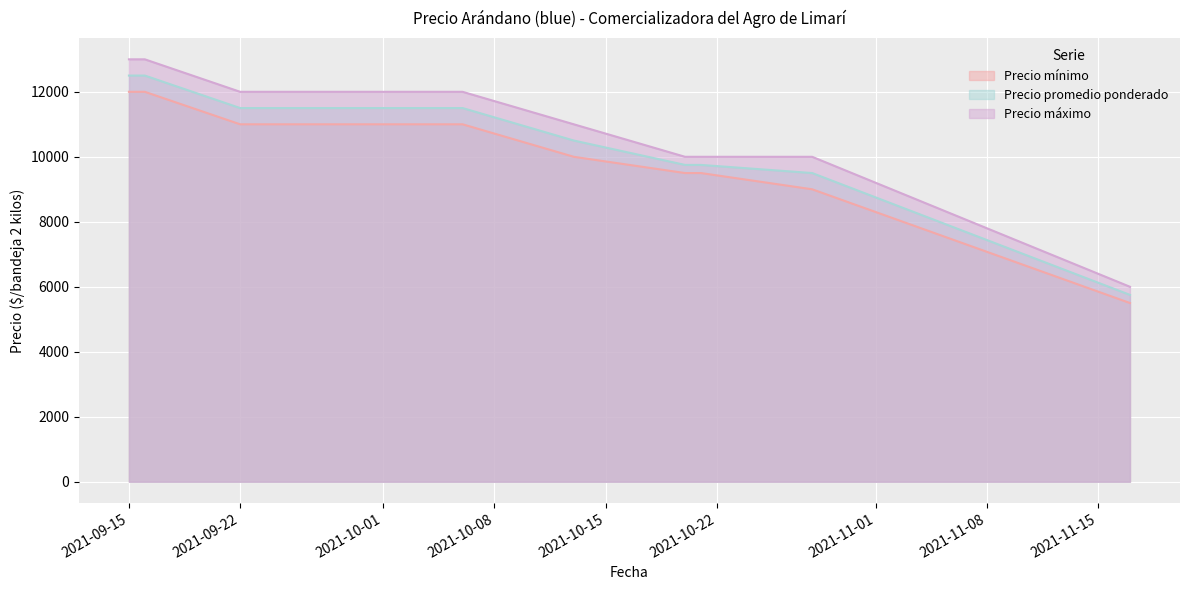

Which series has the largest total across all categories?

Precio máximo